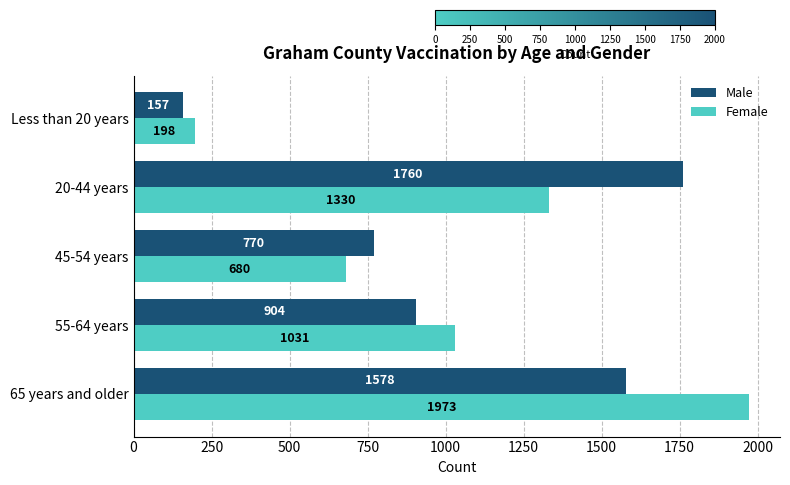

What are all the series names shown in the legend?

Male, Female